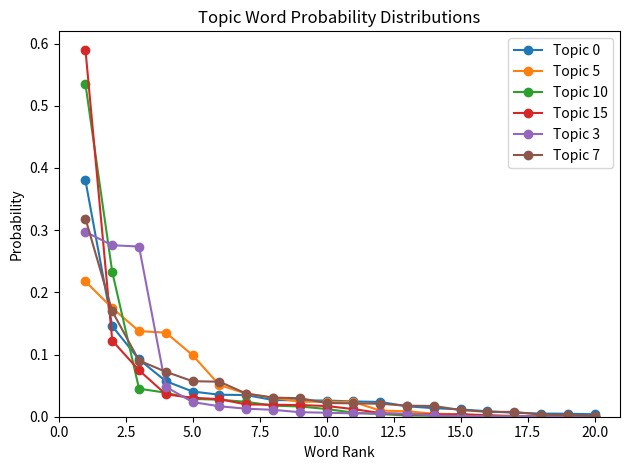

Which series has the widest spread of values?

Topic 15